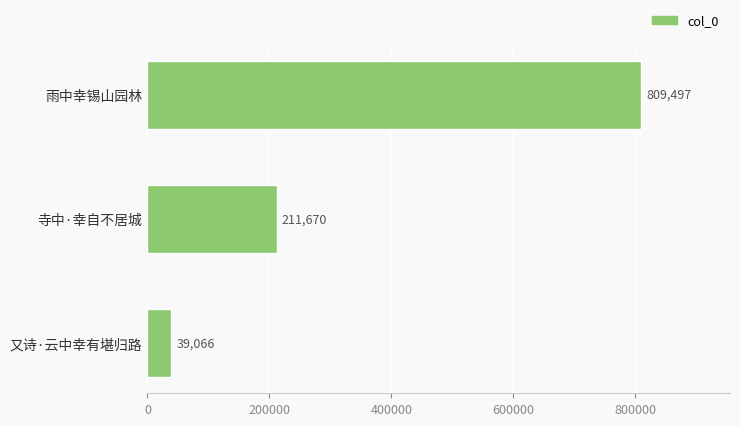

Which has a higher value, 雨中幸锡山园林 or 又诗·云中幸有堪归路?

雨中幸锡山园林